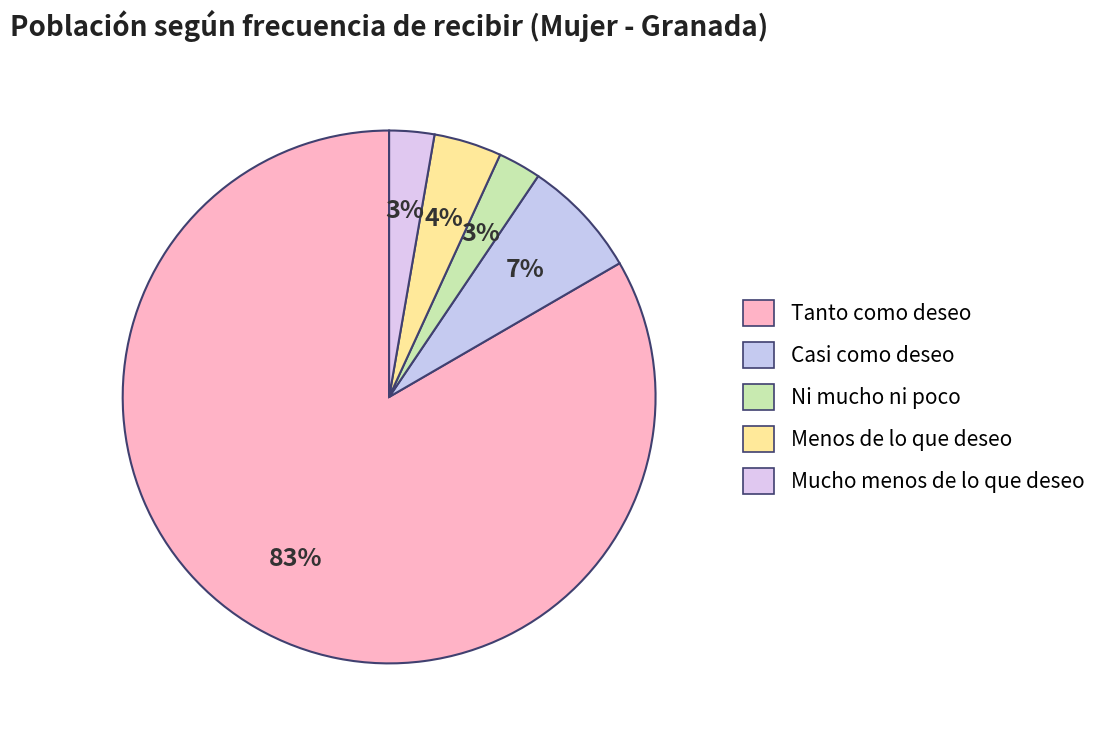

How many slices are in this pie chart?

5